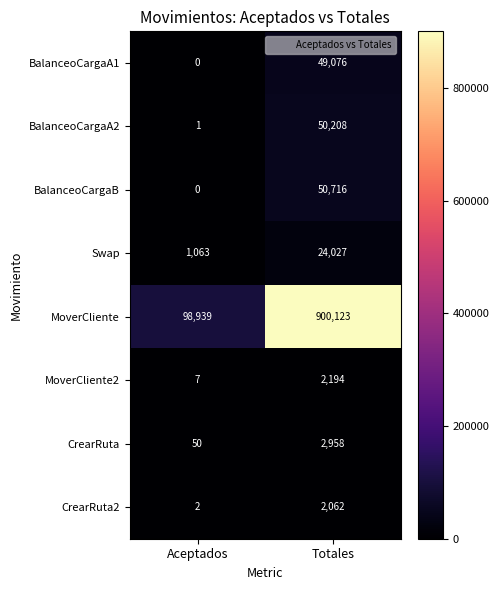

Rank the series by their maximum value, from highest to lowest.

MoverCliente, BalanceoCargaB, BalanceoCargaA2, BalanceoCargaA1, Swap, CrearRuta, MoverCliente2, CrearRuta2